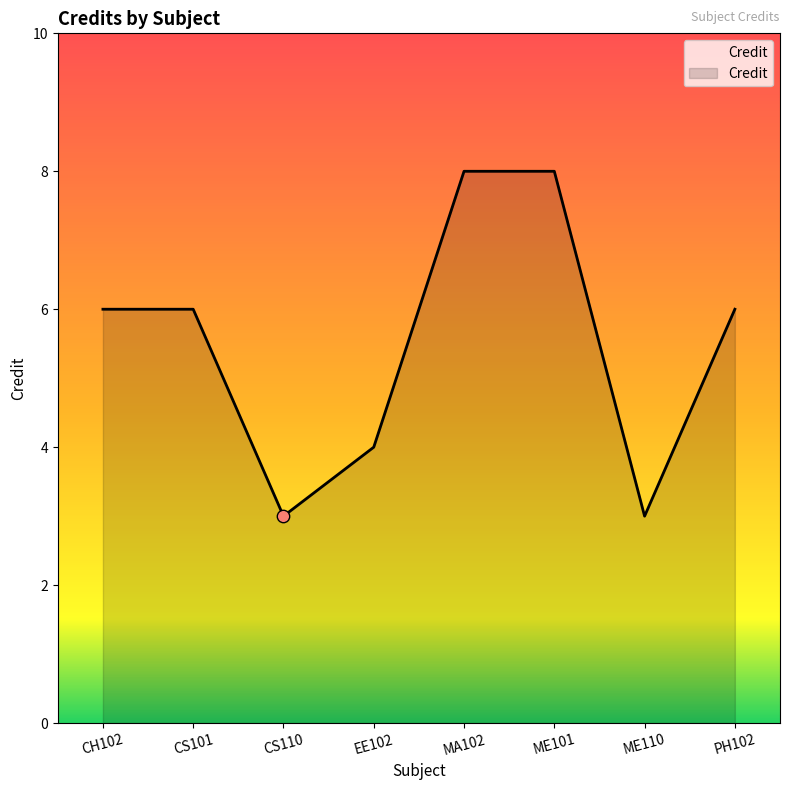

What is the ratio of the value at MA102 to the value at EE102?

2.0